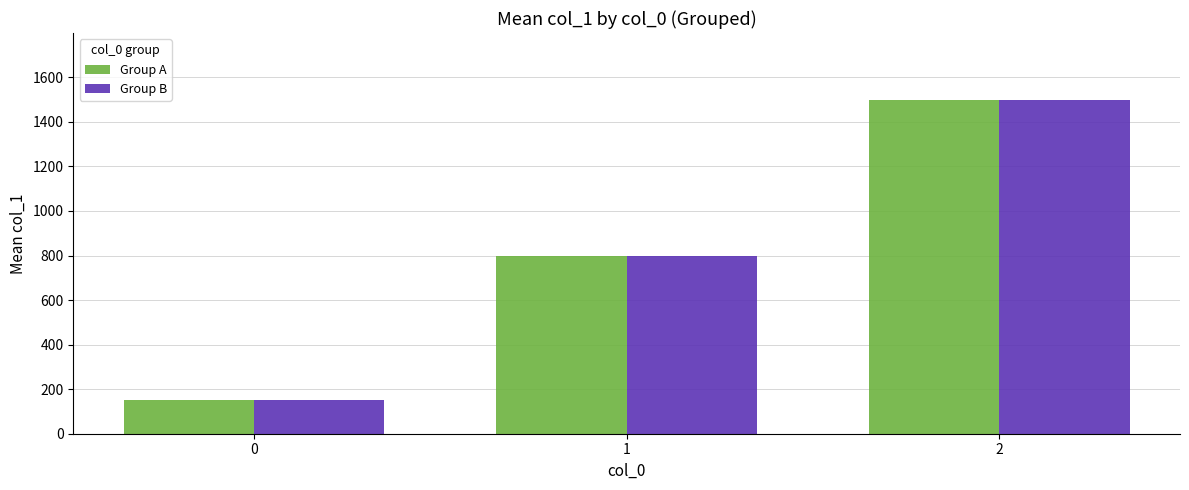

What is the highest value of the Group A series?

1499